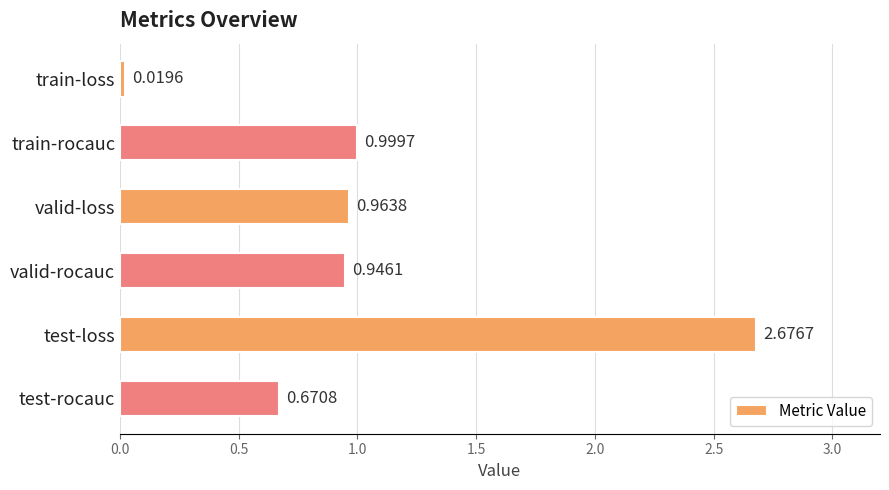

At which category does the chart reach its peak across all series?

test-loss